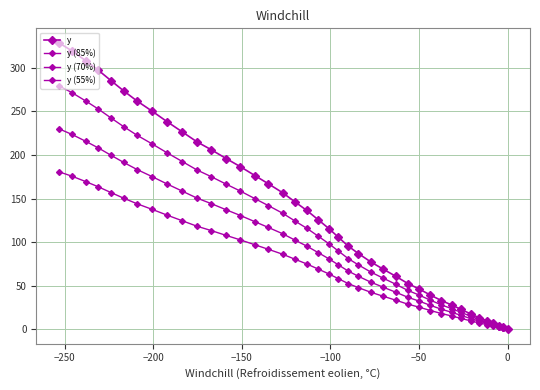

How many lines are shown in the chart?

4